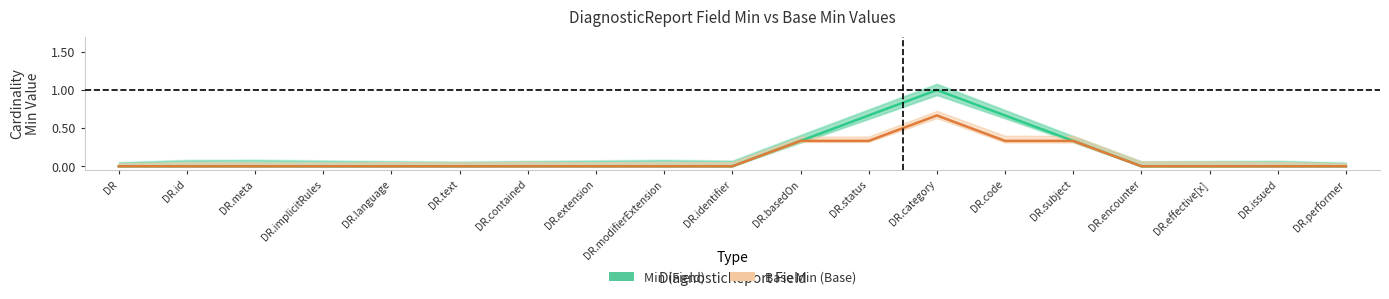

Reading left to right, extract all data points from this chart.

Min: 0.0	0.0	0.0	0.0	0.0	0.0	0.0	0.0	0.0	0.0	0.3	0.7	1.0	0.7	0.3	0.0	0.0	0.0	0.0
Base Min: 0.0	0.0	0.0	0.0	0.0	0.0	0.0	0.0	0.0	0.0	0.3	0.3	0.7	0.3	0.3	0.0	0.0	0.0	0.0